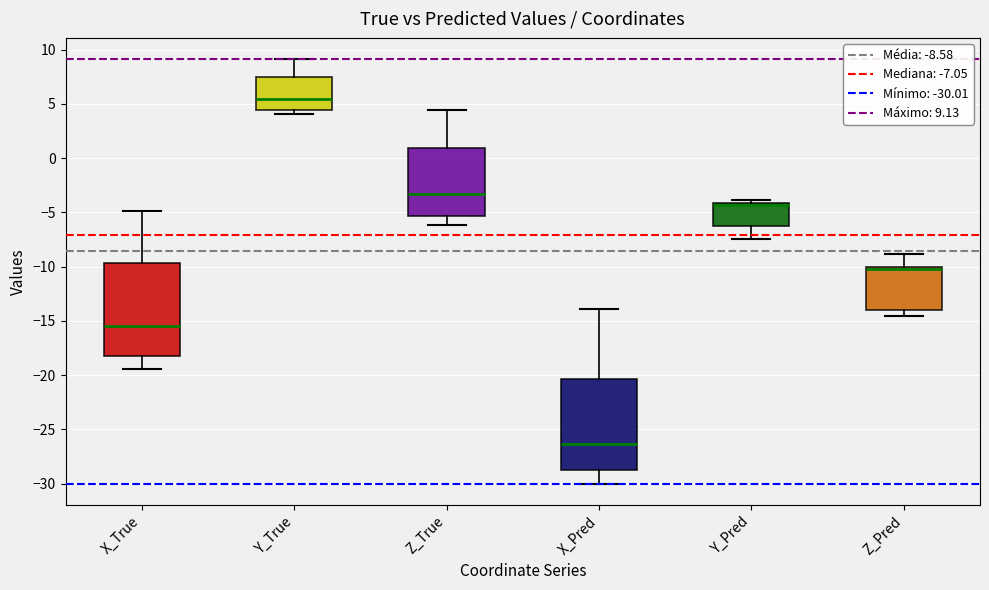

Where is the upper edge of the box for Z_Pred on the y-axis? The values are not printed on the chart, so give them approximately, as read against the axis.

-10.0